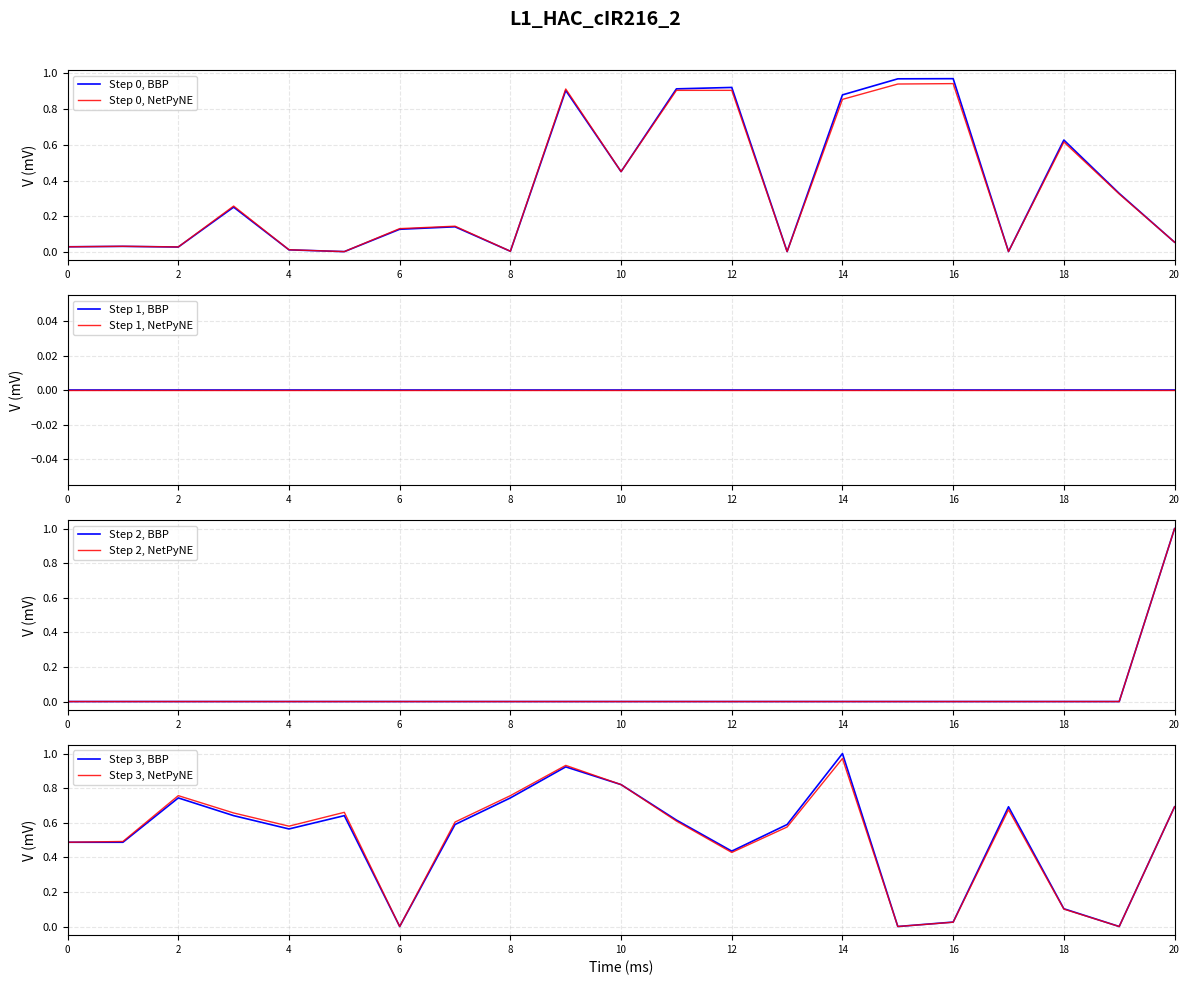

Is it true that Step 0, NetPyNE equals 0.8 at 10?

False